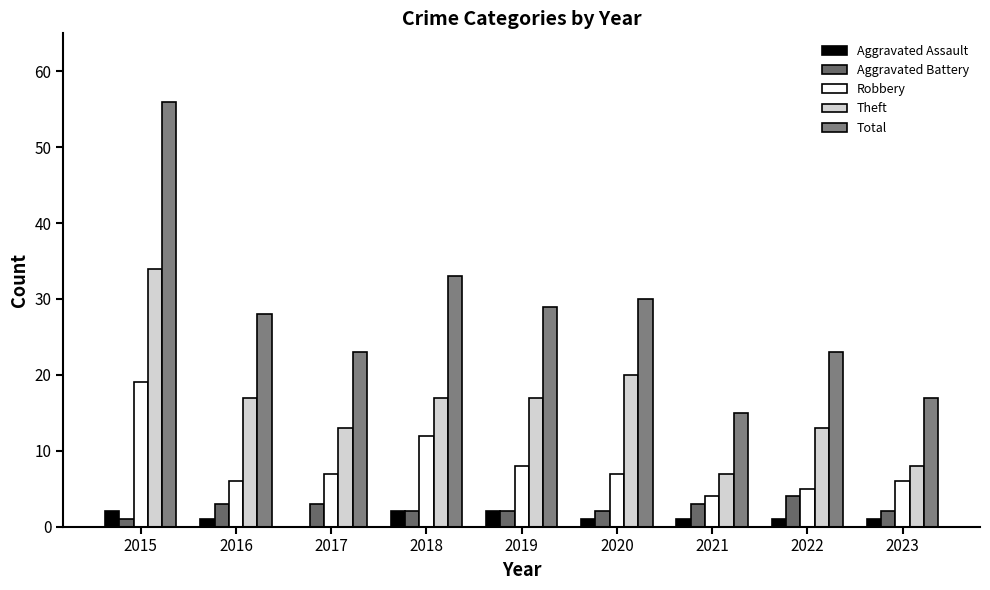

Which series has the largest total across all categories?

Total